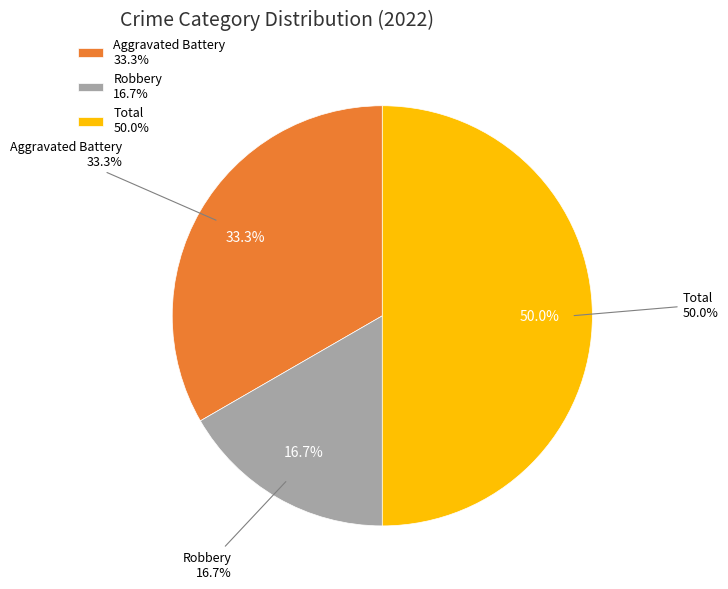

To the nearest percent, what is the difference between the Robbery and Aggravated Assault slice percentages?

17%